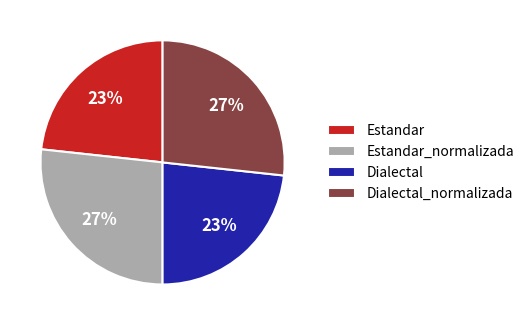

To the nearest percent, what is the combined percentage of Dialectal_normalizada and Estandar?

50%